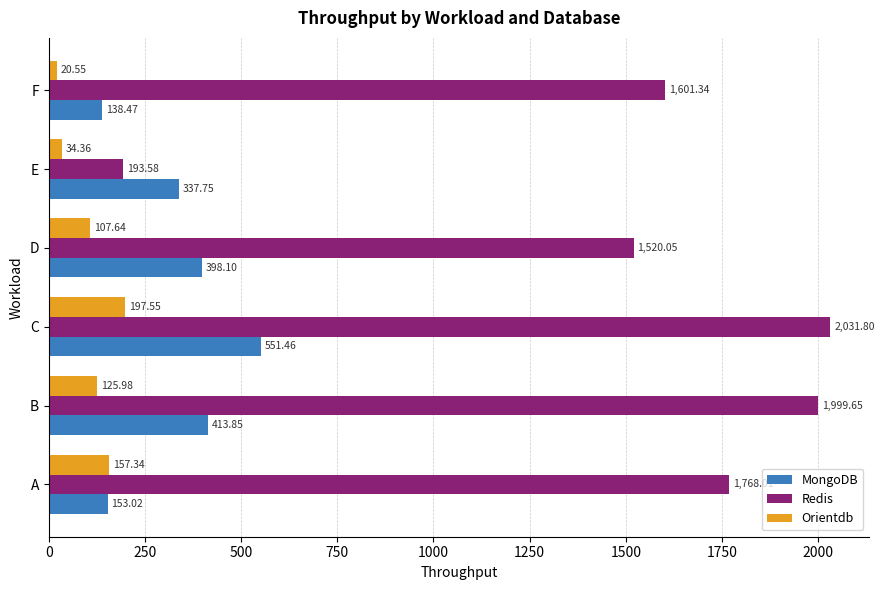

At which category is the sum across all series the highest?

C